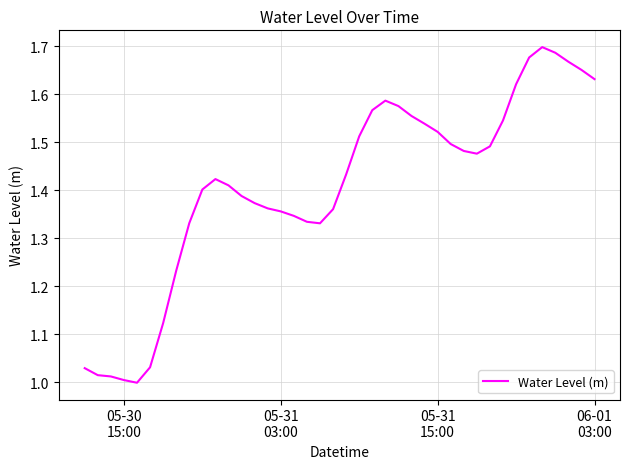

At which label does the data first exceed 1?

05-30
15:00